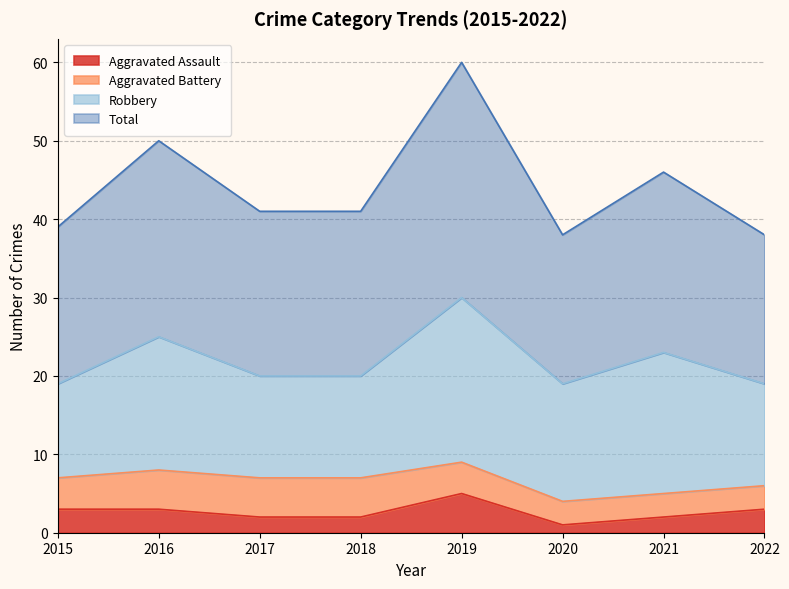

Which category has the highest value in the Aggravated Assault series?

2019